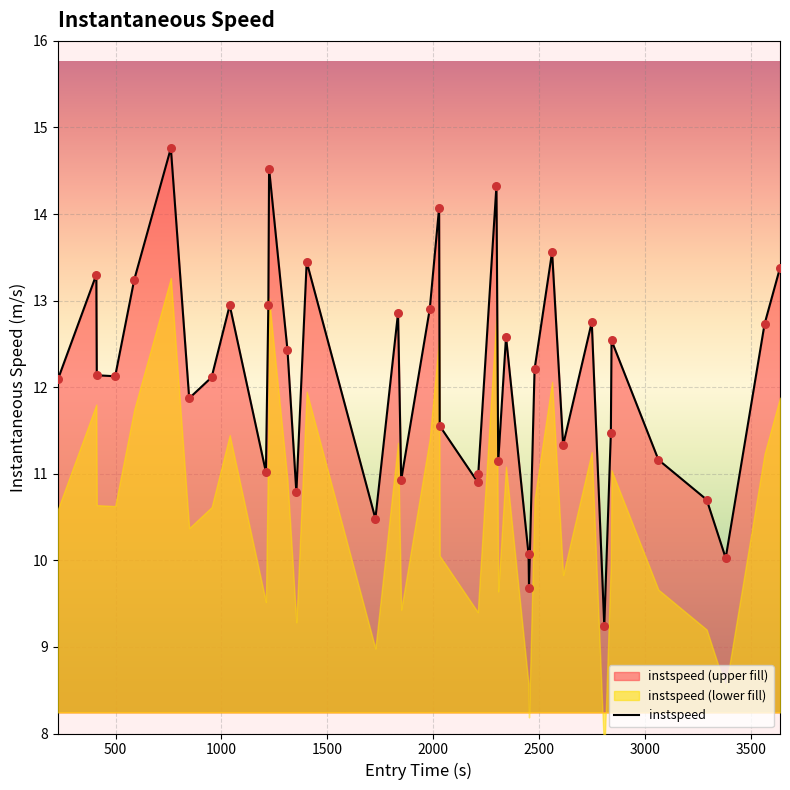

What is the maximum value for instspeed?

14.8